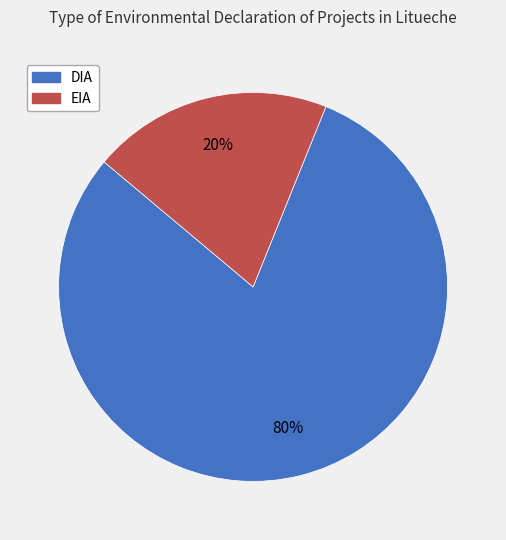

Do EIA and DIA together represent more than half of the pie?

Yes